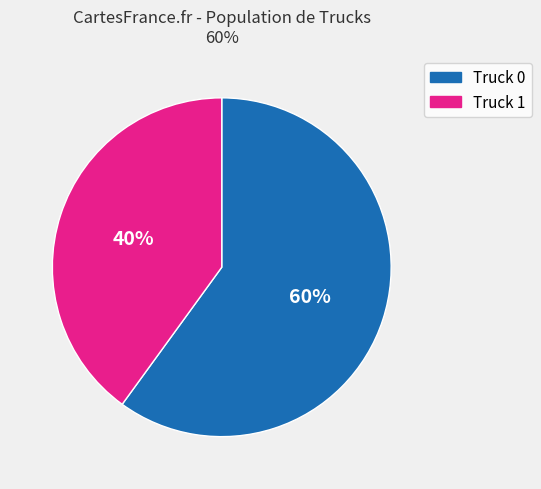

Which slice is the smallest?

Truck 1